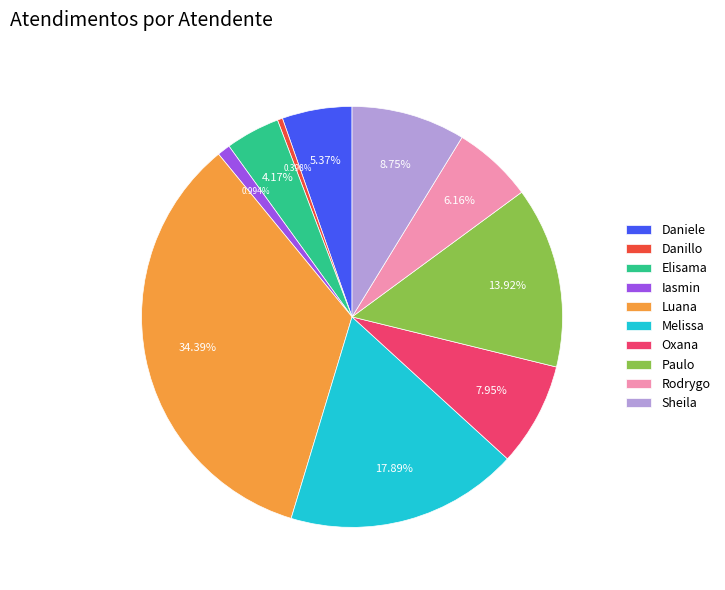

Does any single category account for the majority?

No